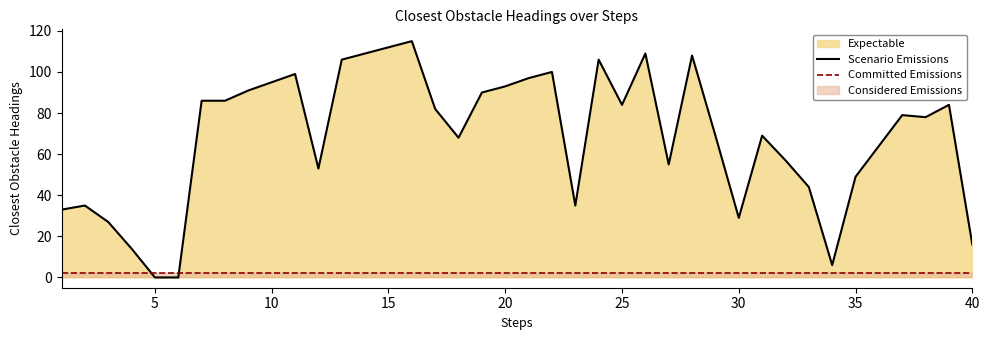

Where is the data nearest to the value 57?

32